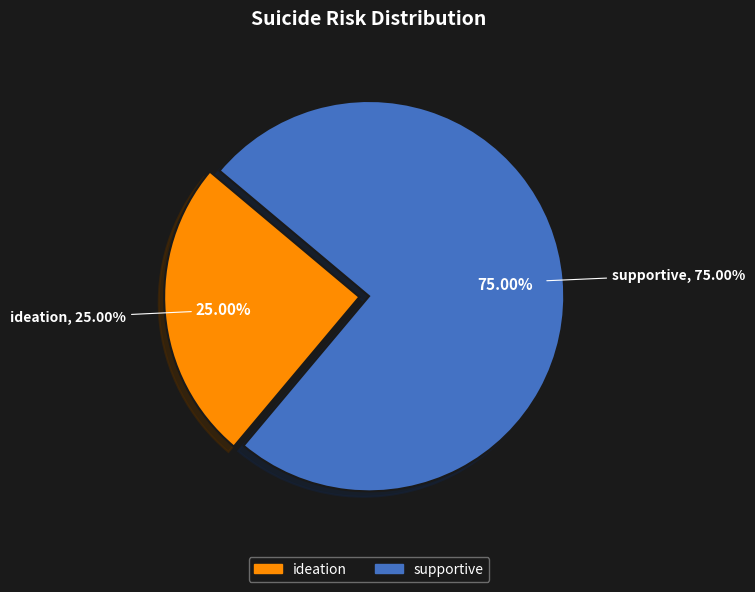

The supportive slice represents 68% of the pie. True or false?

False